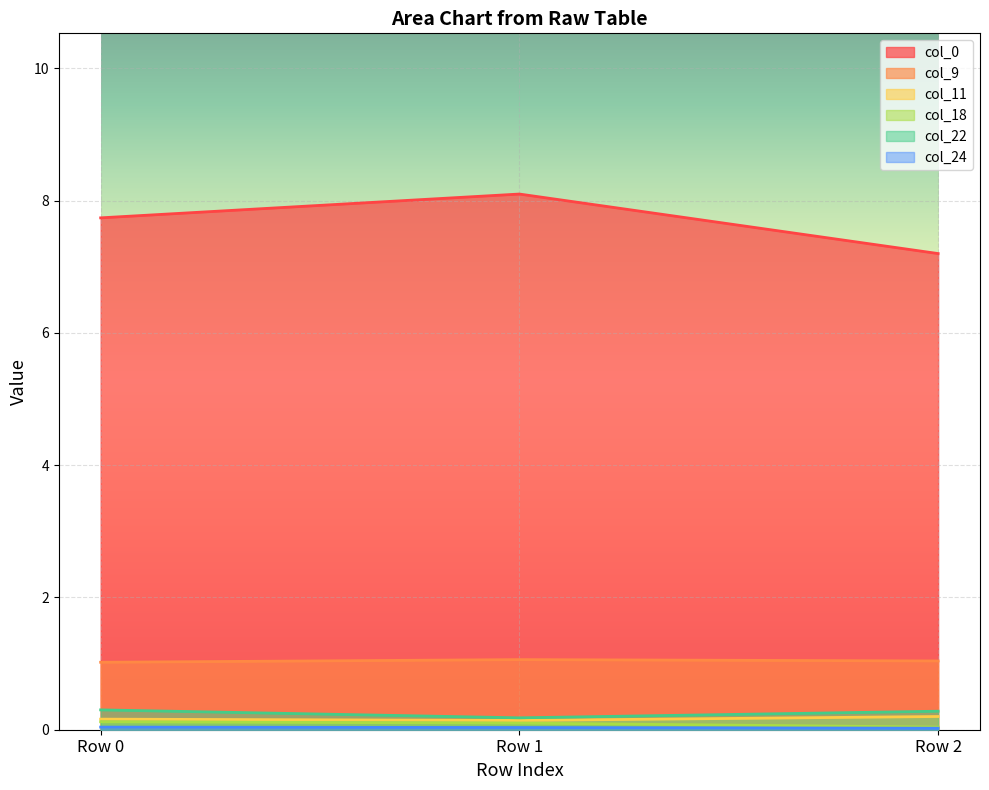

Is it true that col_24 equals 0.0 at Row 2?

False